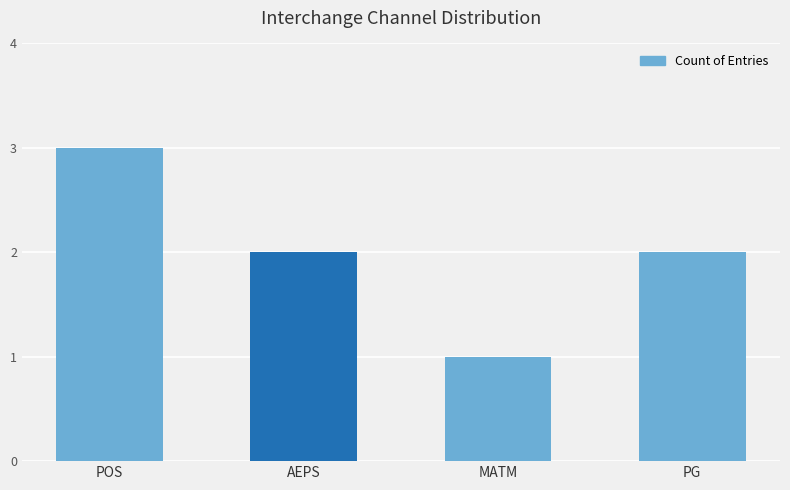

Between PG and POS, which is larger?

POS